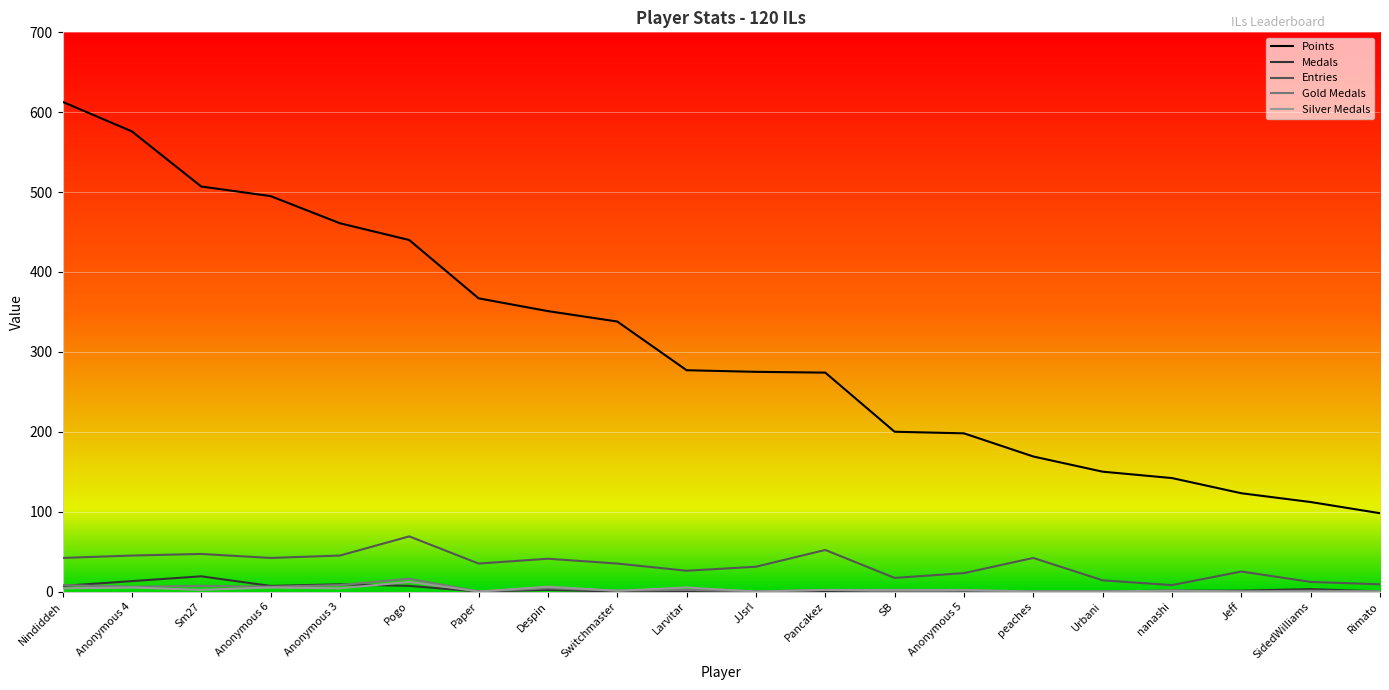

Reading left to right, what are all the values shown in this chart?

Points: Nindiddeh=613	Anonymous 4=576	Sm27=507	Anonymous 6=495	Anonymous 3=461	Pogo=440	Paper=367	Despin=351	Switchmaster=338	Larvitar=277	JJsrl=275	Pancakez=274	SB=200	Anonymous 5=198	peaches=169	Urbani=150	nanashi=142	Jeff=123	SidedWilliams=112	Rimato=98
Medals: Nindiddeh=7	Anonymous 4=13	Sm27=19	Anonymous 6=7	Anonymous 3=9	Pogo=7	Paper=0	Despin=2	Switchmaster=0	Larvitar=0	JJsrl=0	Pancakez=0	SB=0	Anonymous 5=0	peaches=0	Urbani=0	nanashi=1	Jeff=1	SidedWilliams=3	Rimato=0
Entries: Nindiddeh=42	Anonymous 4=45	Sm27=47	Anonymous 6=42	Anonymous 3=45	Pogo=69	Paper=35	Despin=41	Switchmaster=35	Larvitar=26	JJsrl=31	Pancakez=52	SB=17	Anonymous 5=23	peaches=42	Urbani=14	nanashi=8	Jeff=25	SidedWilliams=12	Rimato=9
Gold Medals: Nindiddeh=8	Anonymous 4=6	Sm27=7	Anonymous 6=6	Anonymous 3=8	Pogo=16	Paper=0	Despin=4	Switchmaster=1	Larvitar=2	JJsrl=0	Pancakez=2	SB=0	Anonymous 5=1	peaches=0	Urbani=0	nanashi=1	Jeff=0	SidedWilliams=1	Rimato=0
Silver Medals: Nindiddeh=4	Anonymous 4=5	Sm27=2	Anonymous 6=5	Anonymous 3=4	Pogo=12	Paper=0	Despin=6	Switchmaster=1	Larvitar=5	JJsrl=0	Pancakez=2	SB=2	Anonymous 5=2	peaches=0	Urbani=0	nanashi=1	Jeff=0	SidedWilliams=0	Rimato=0